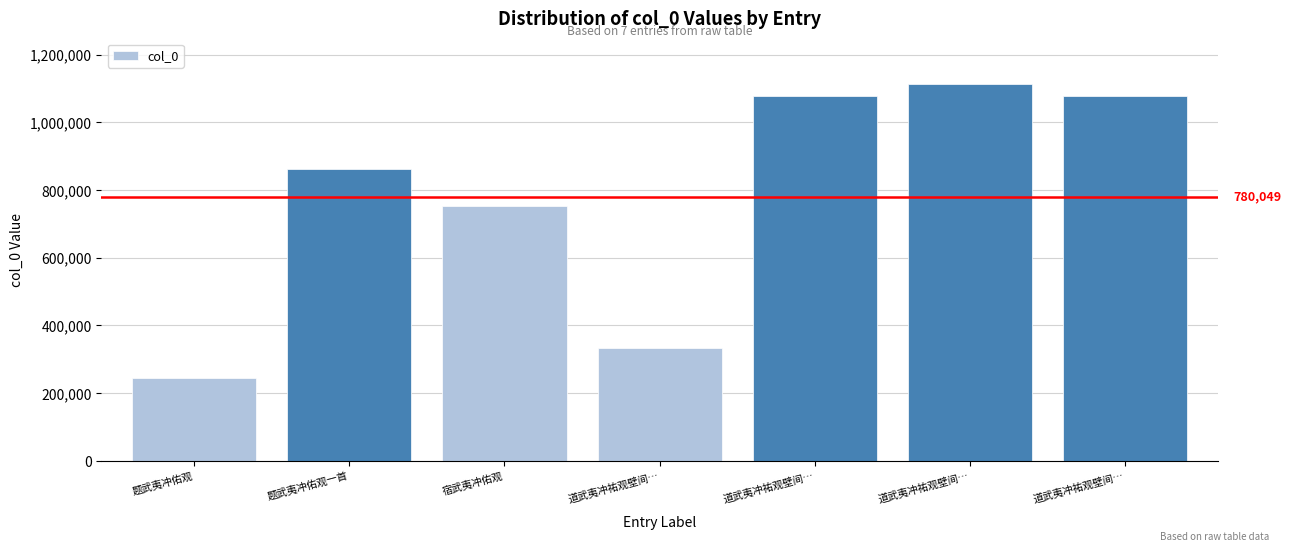

Reading left to right, what are all the values shown in this chart?

244132	860331	751808	333368	1078321	1114063	1078320